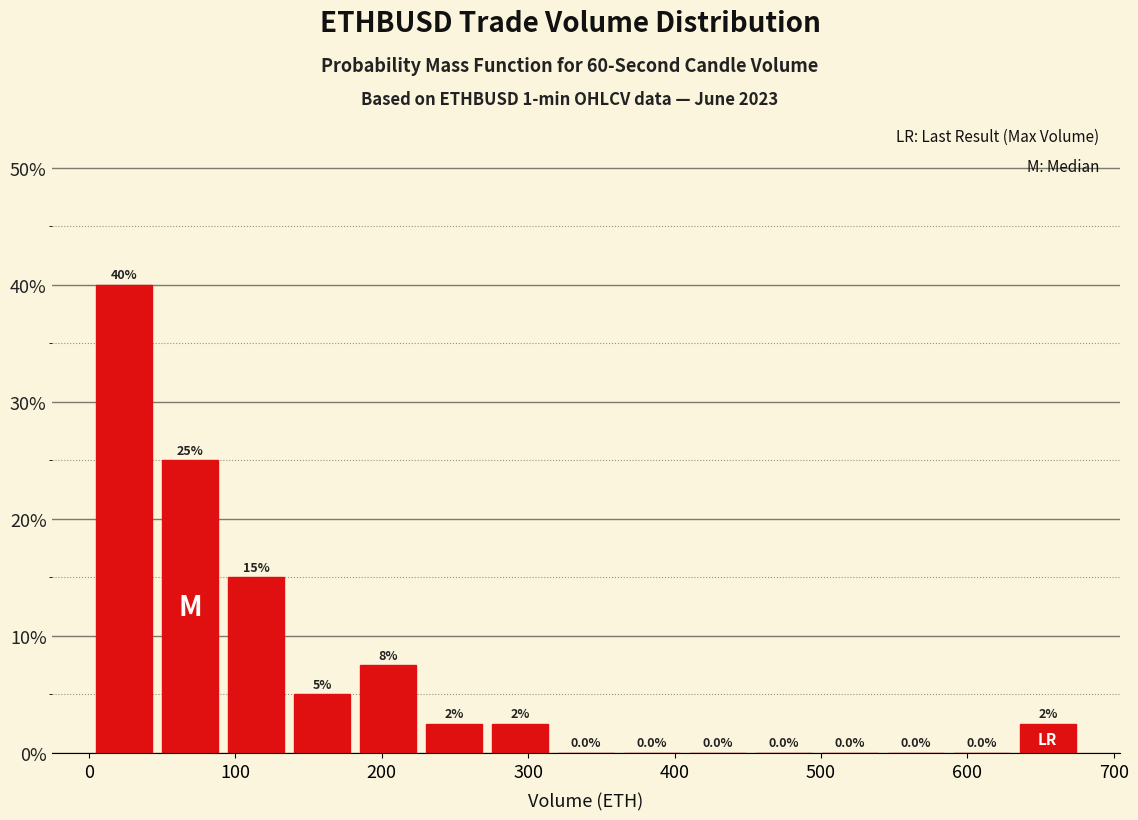

Over which range of the x-axis is the bar tallest?

0 to 50